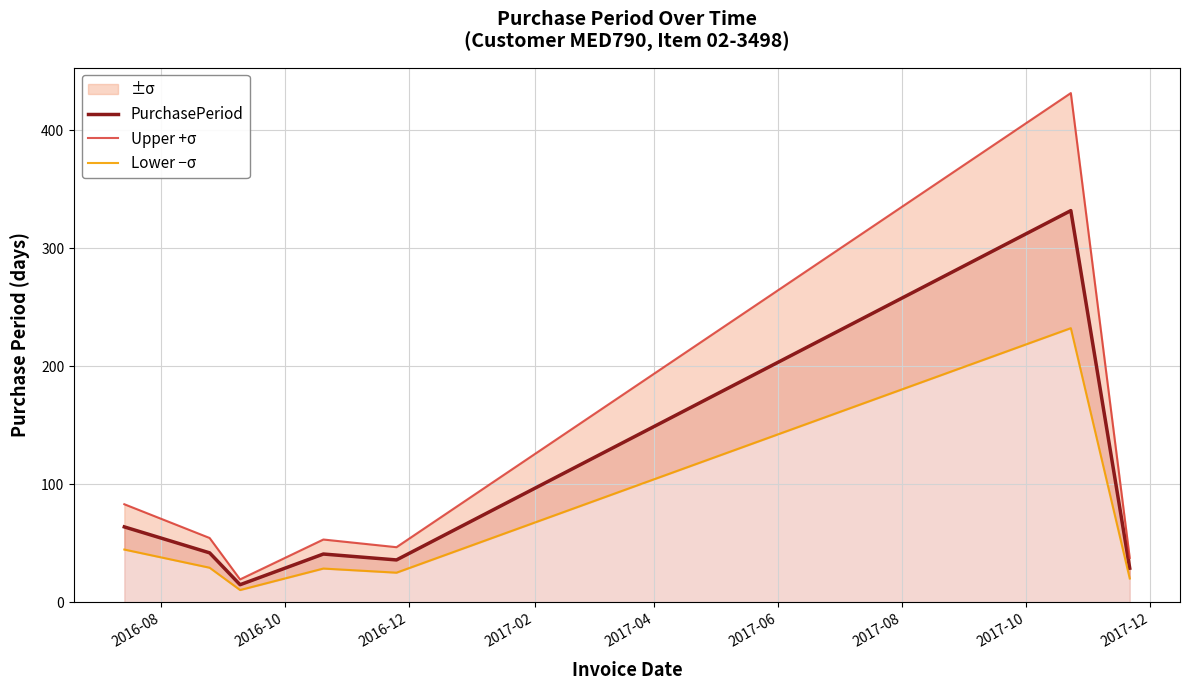

What is the difference between the second highest and second lowest values in the Lower −σ series?

24.5